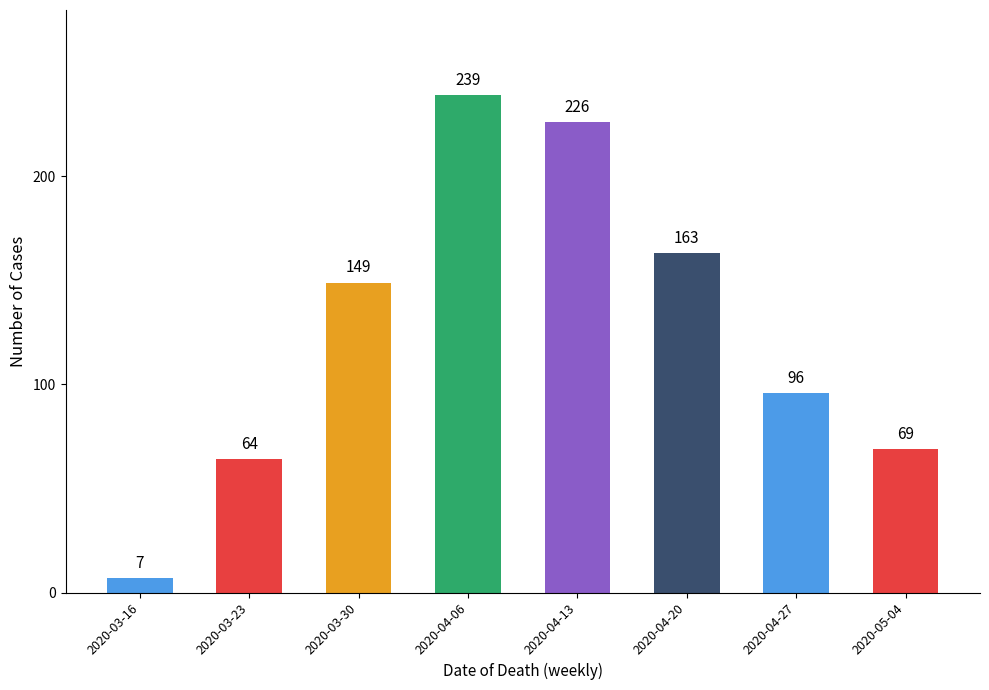

The chart shows a value of 149 at 2020-03-30. True or false?

True